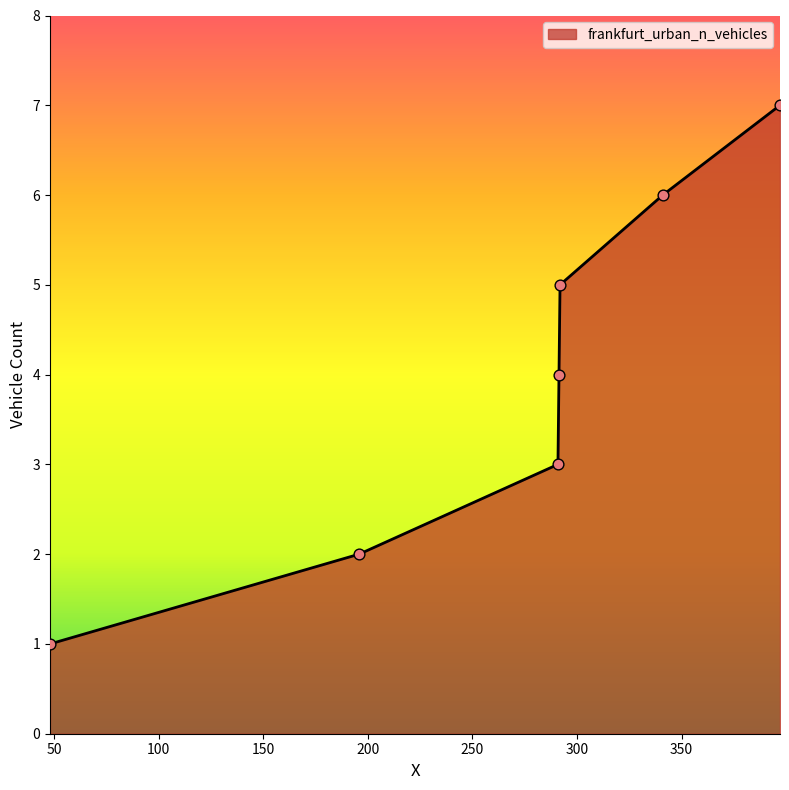

What is the average value?

4